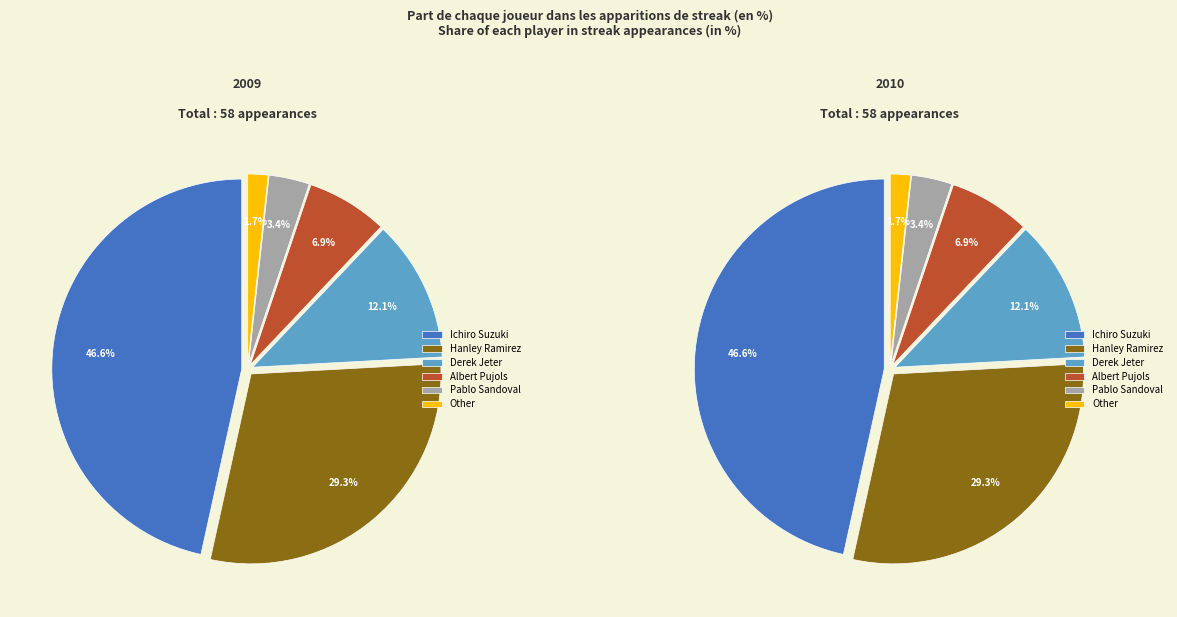

Rank the categories by value from highest to lowest.

Ichiro Suzuki, Hanley Ramirez, Derek Jeter, Albert Pujols, Pablo Sandoval, Other